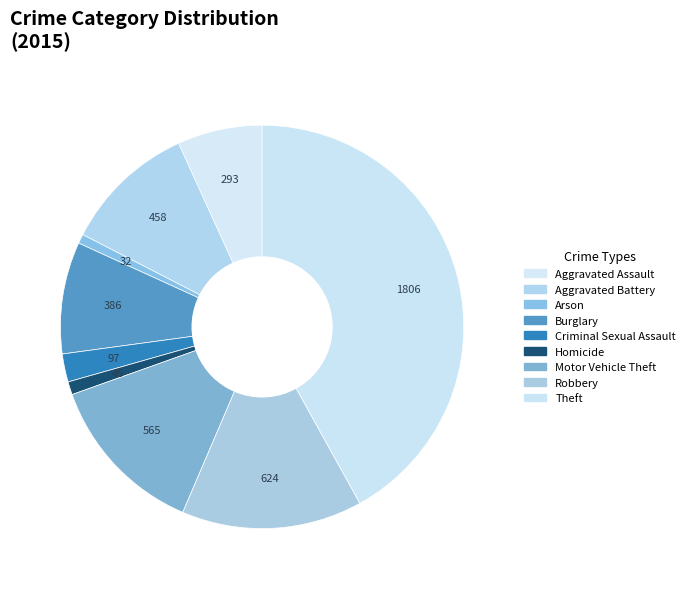

Combined, do Aggravated Assault and Criminal Sexual Assault account for over 50%?

No